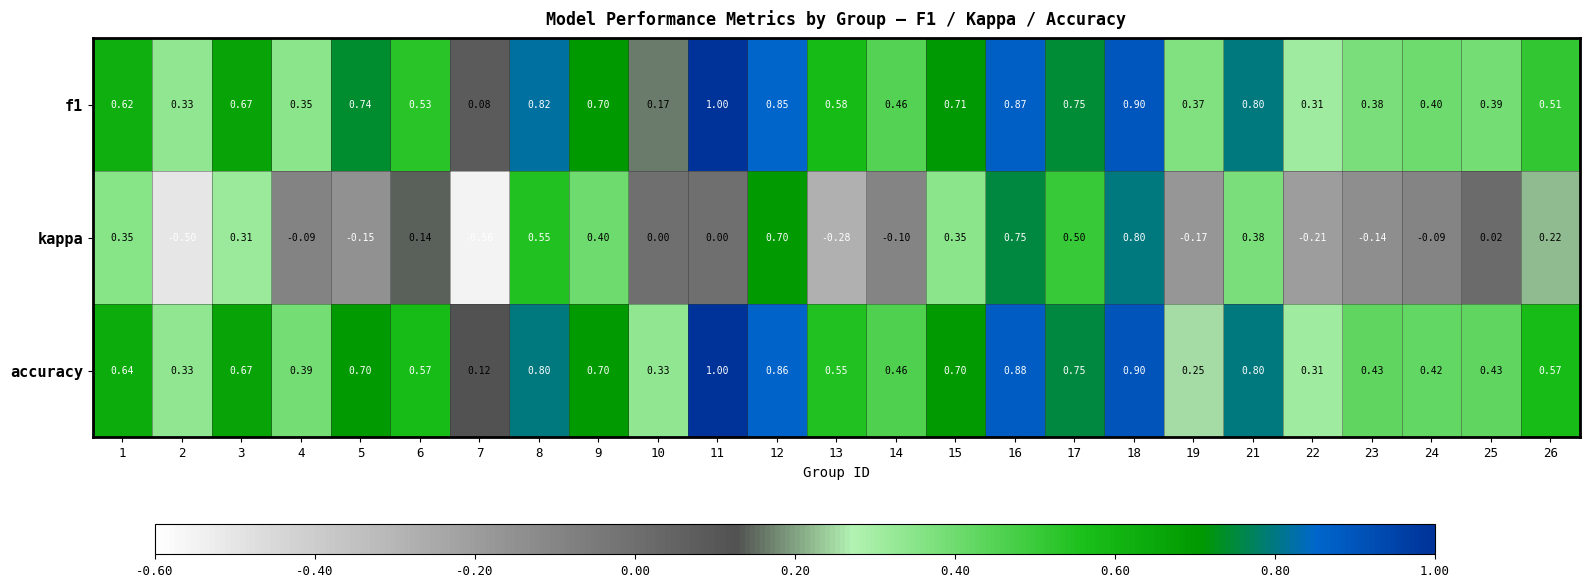

At which category does the chart reach its peak across all series?

11